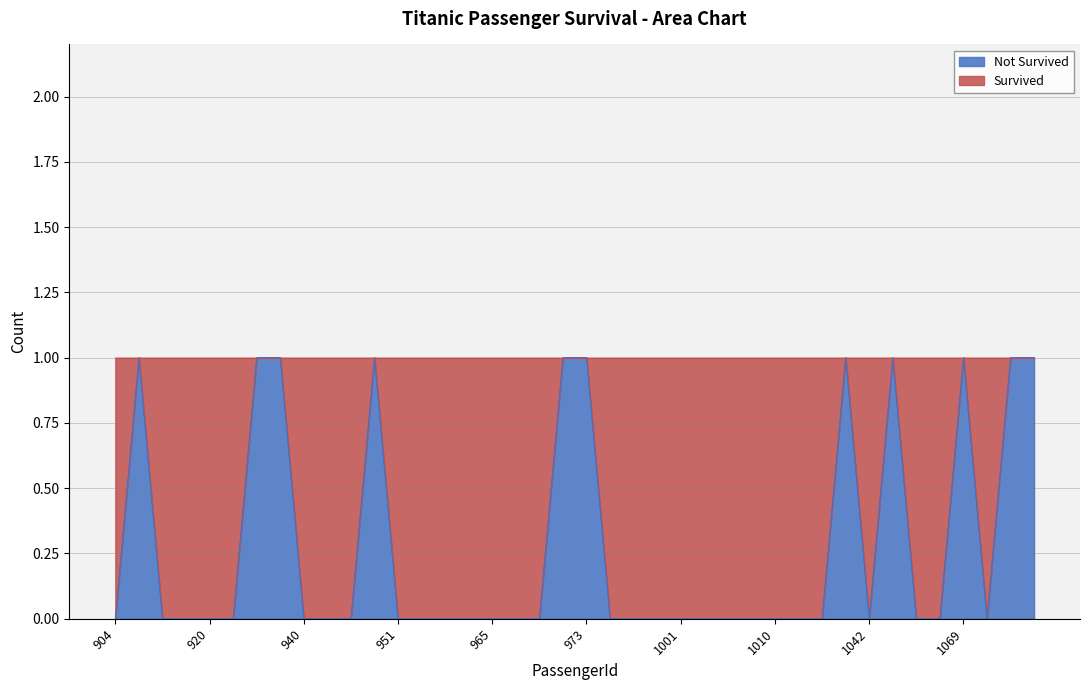

Count the values in the range 0 to 1.

40